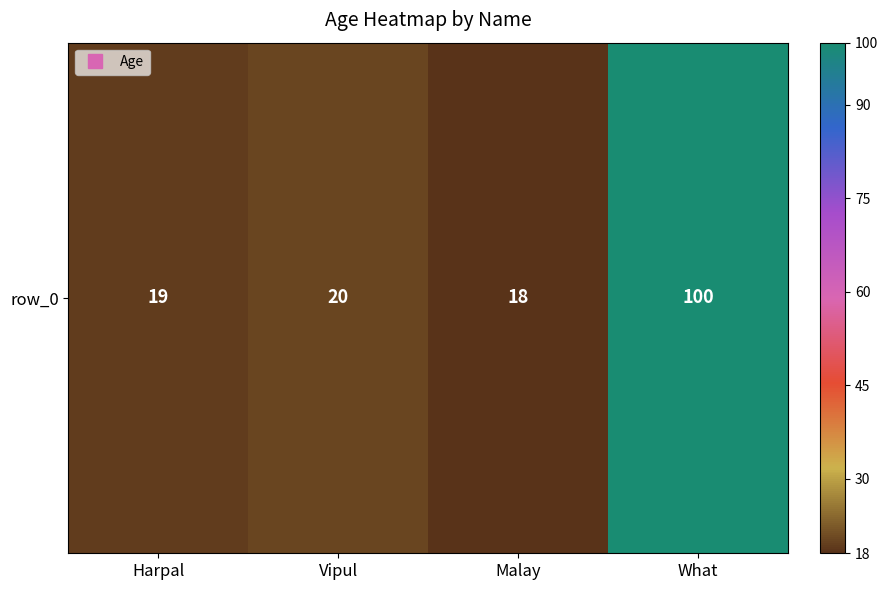

Count the number of values greater than 20.

1